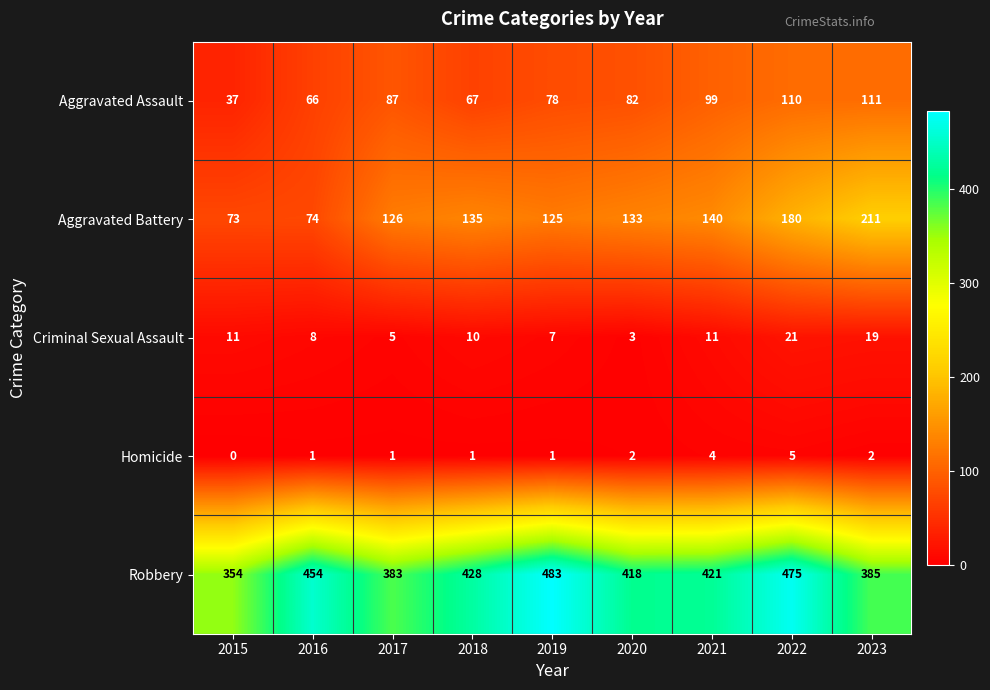

Between 2017 and 2019, which series saw the biggest shift?

Robbery